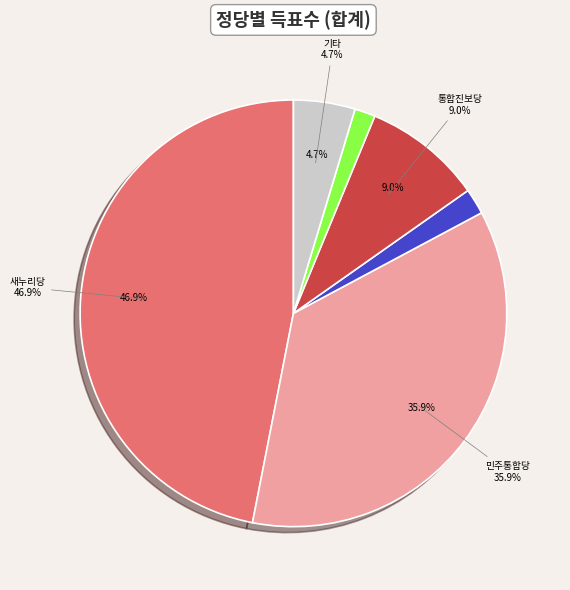

Is there any slice that represents more than half of the pie?

No